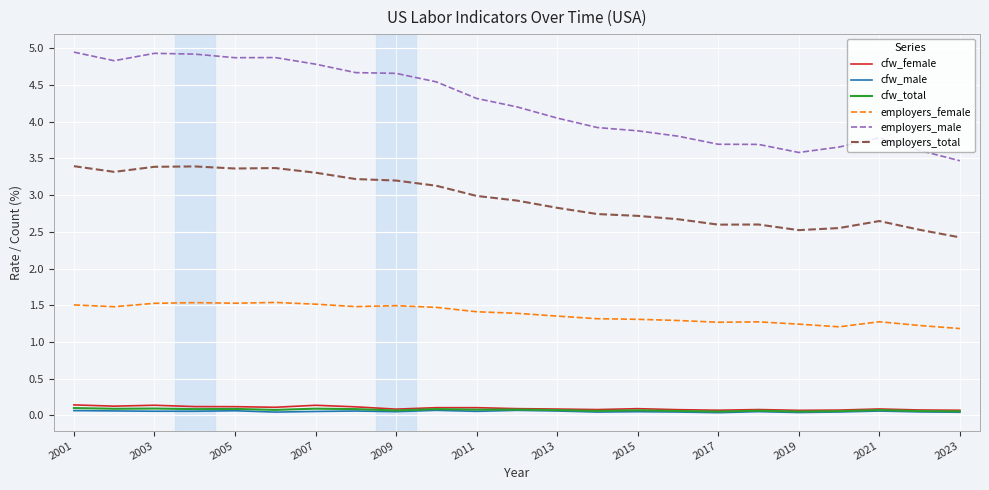

What are all the series names shown in the legend?

cfw_female, cfw_male, cfw_total, employers_female, employers_male, employers_total